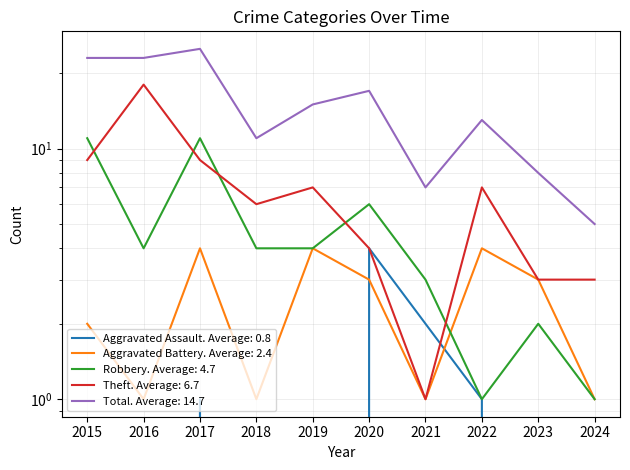

The value of Aggravated Assault at 2023 is -3. True or false?

False